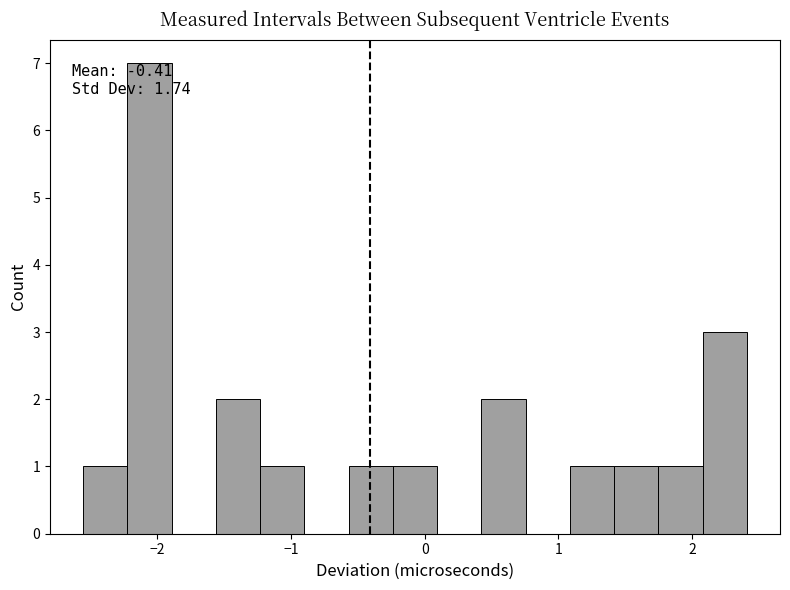

Around what value on the x-axis is the tallest bar? Give the approximate position of its centre, as read against the axis.

-2.1